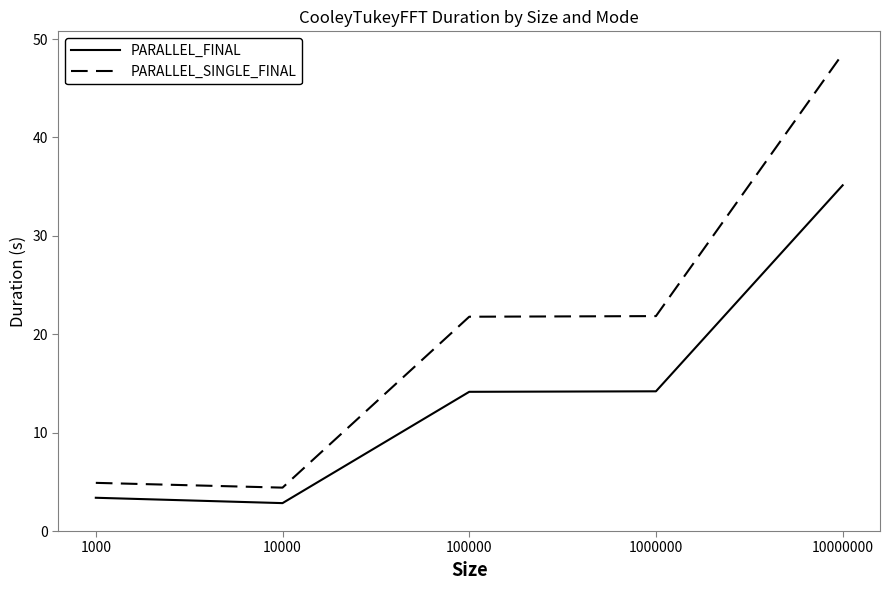

True or false: PARALLEL_SINGLE_FINAL and PARALLEL_FINAL intersect in this chart.

False